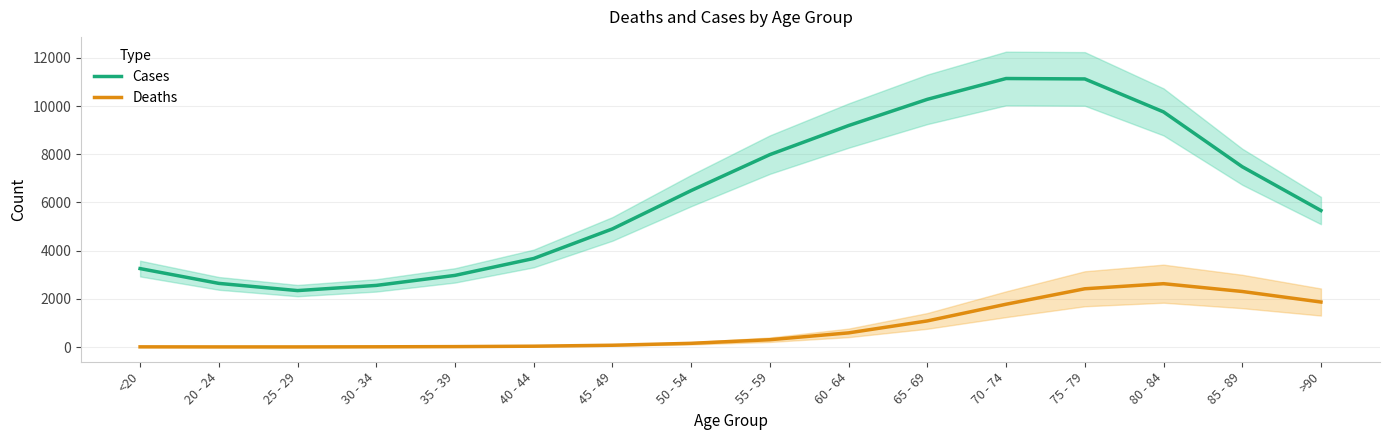

Is the value of Cases at 40 - 44 greater than the value of Deaths at 45 - 49?

Yes